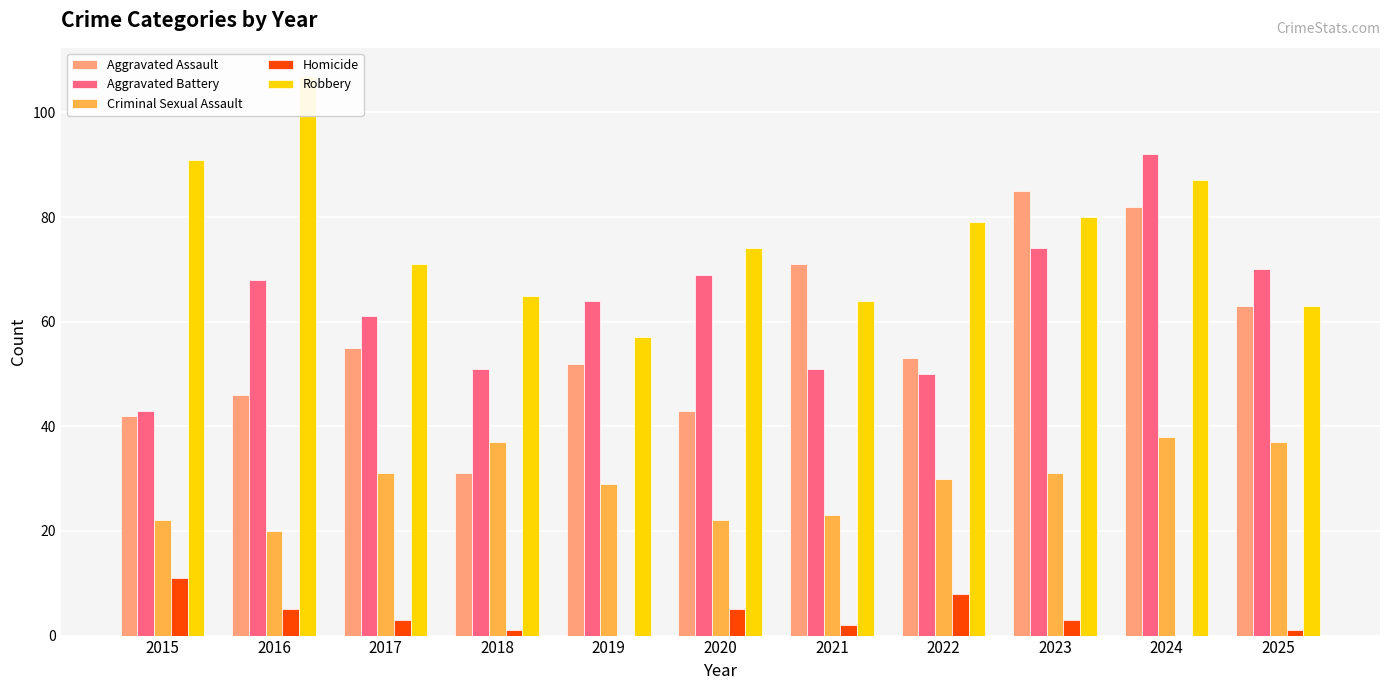

At how many categories does at least one series exceed 17?

11